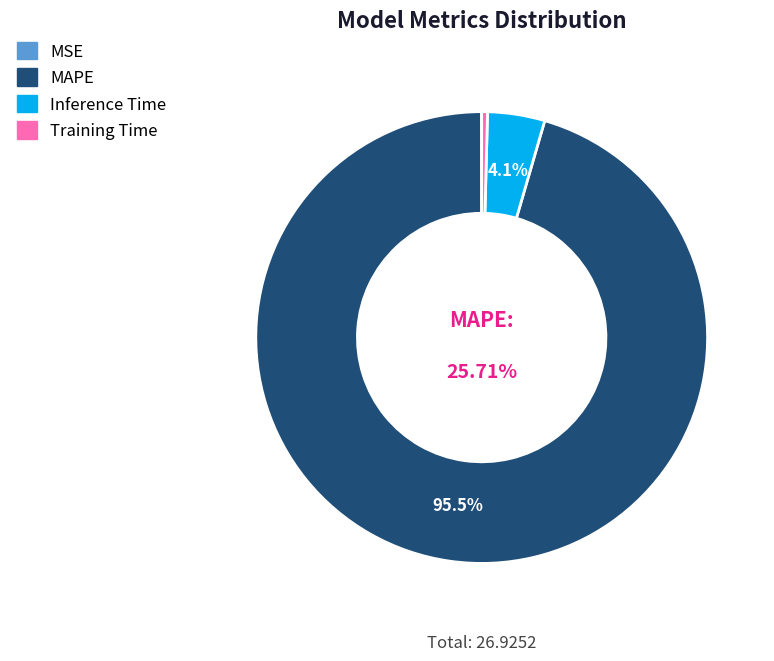

How many slices are in this pie chart?

4